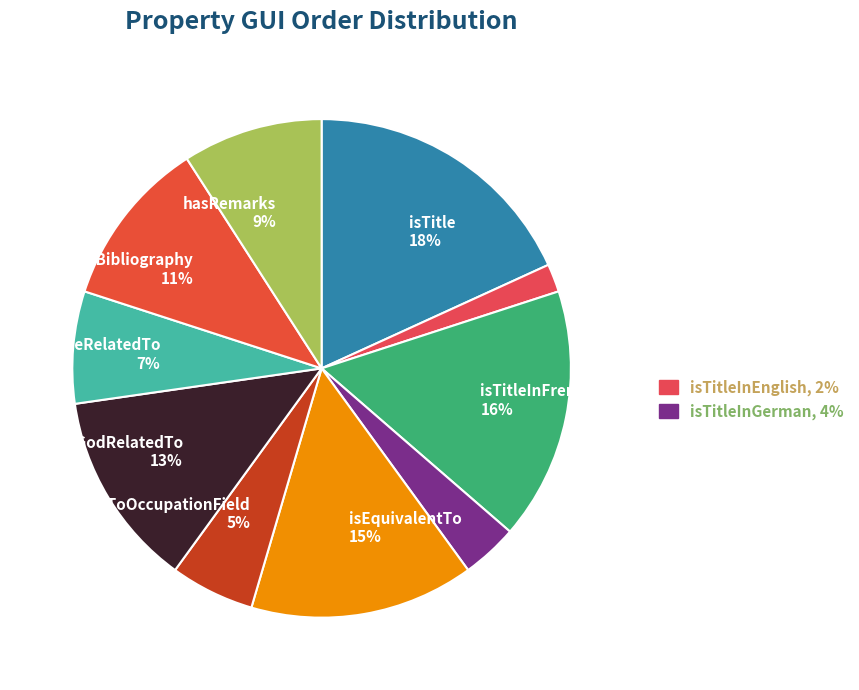

Which slice is the smallest?

isTitleInEnglish